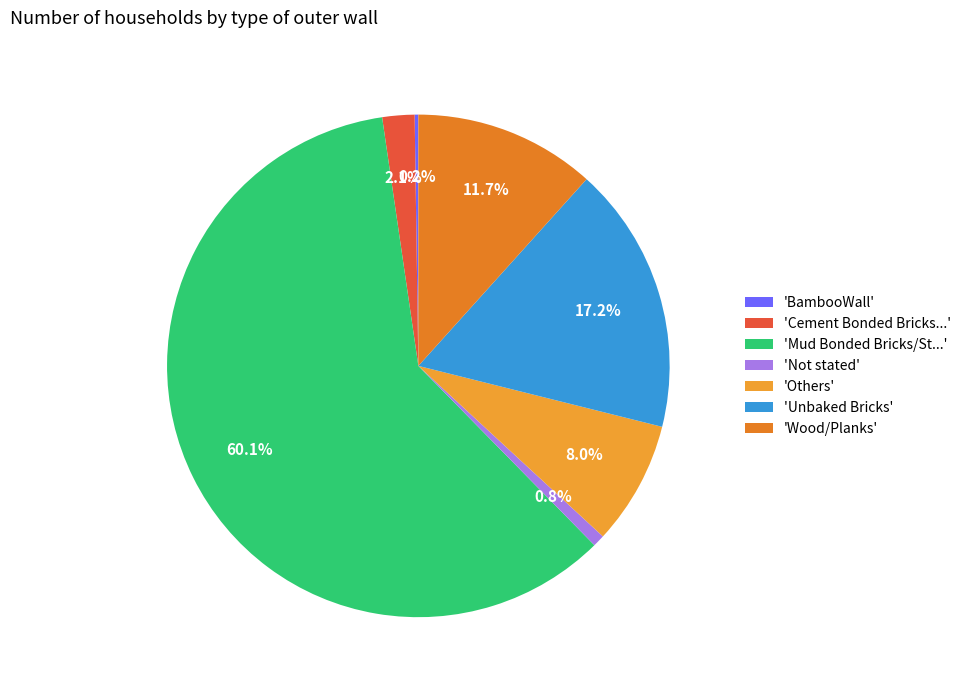

Is there a majority slice in this chart?

Yes